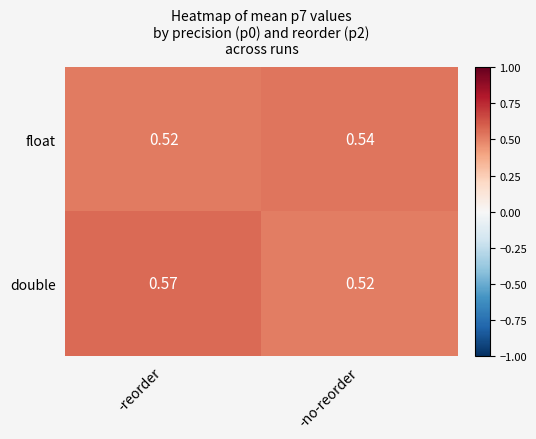

Which series has the widest spread of values?

double